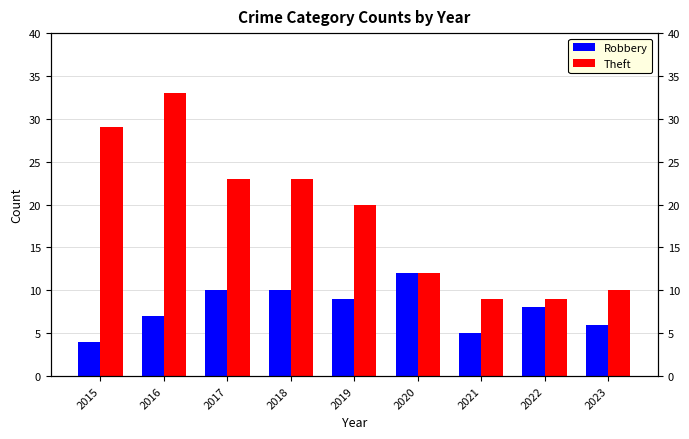

Are the bars horizontal?

No